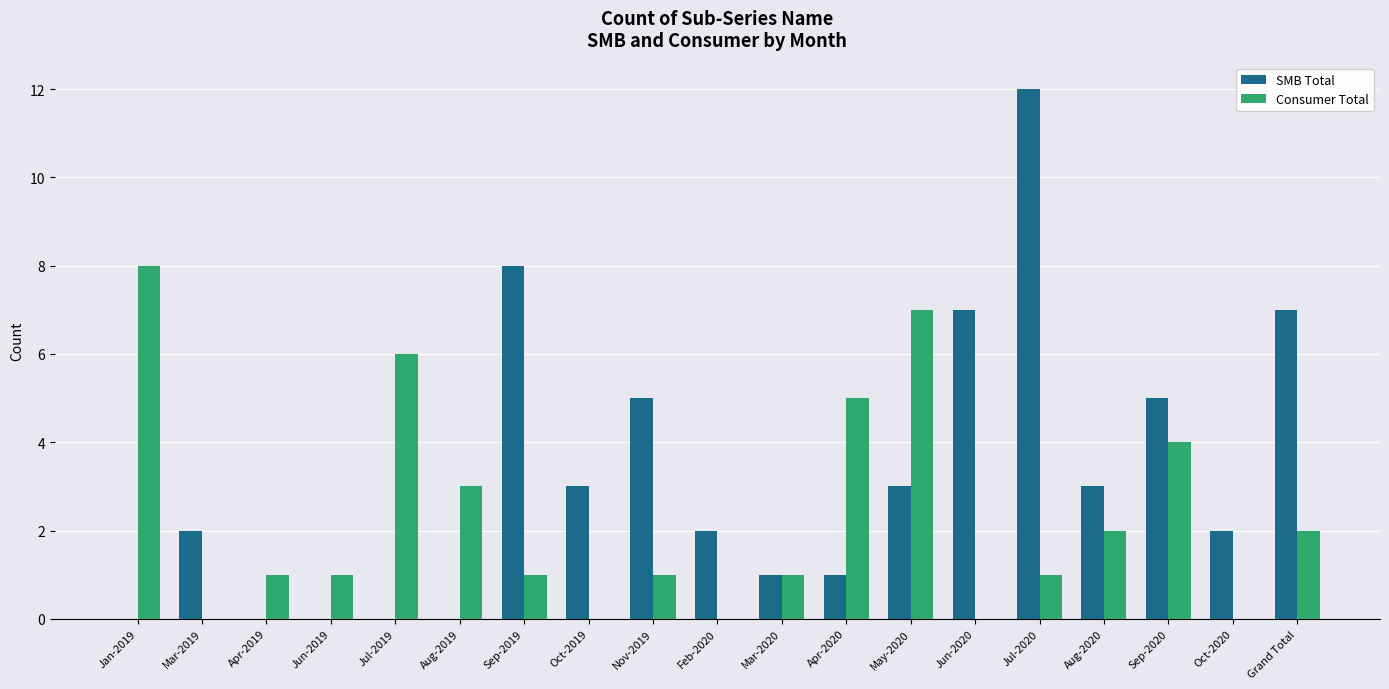

What is the difference between the Consumer Total values at Oct-2020 and Apr-2019?

1